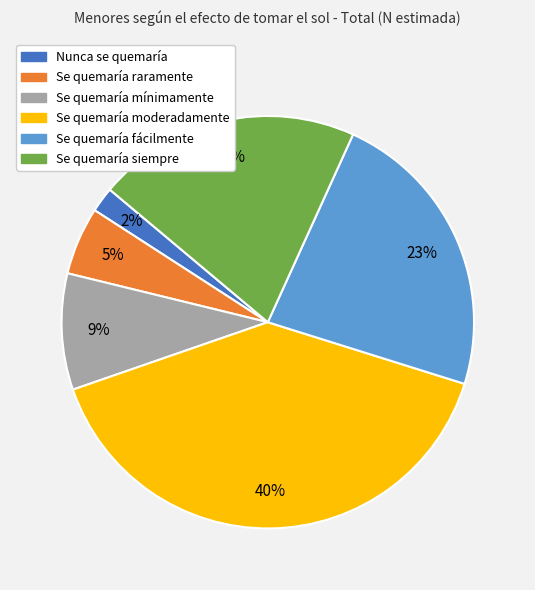

Which slice is the smallest?

Nunca se quemaría